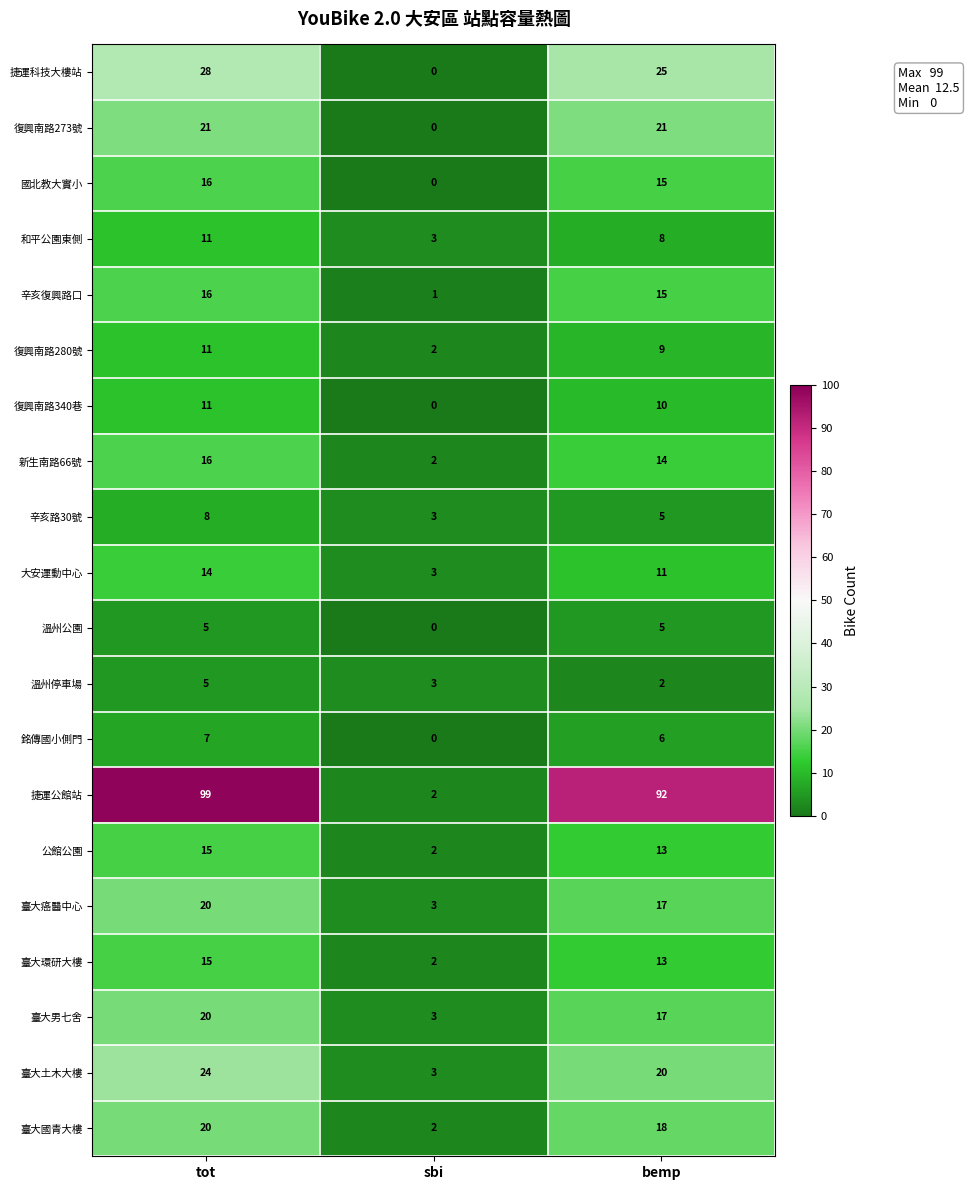

What is the difference between the highest and lowest values at tot?

94